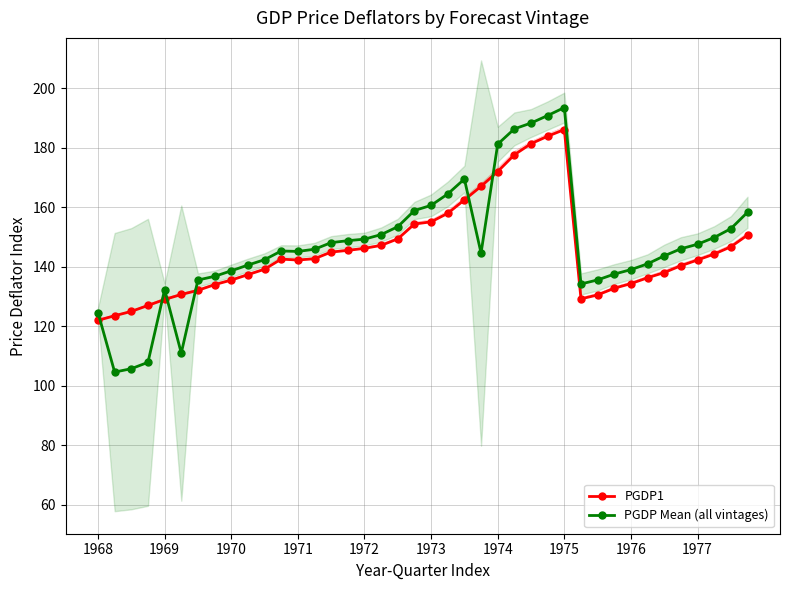

What is the minimum value shown in the chart?

104.6